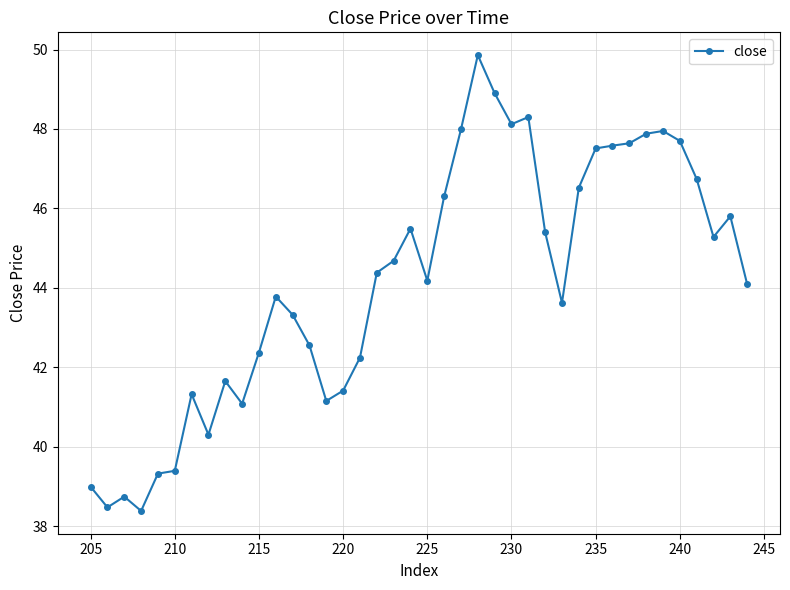

Is it true that the value at 240 is 66.6?

False